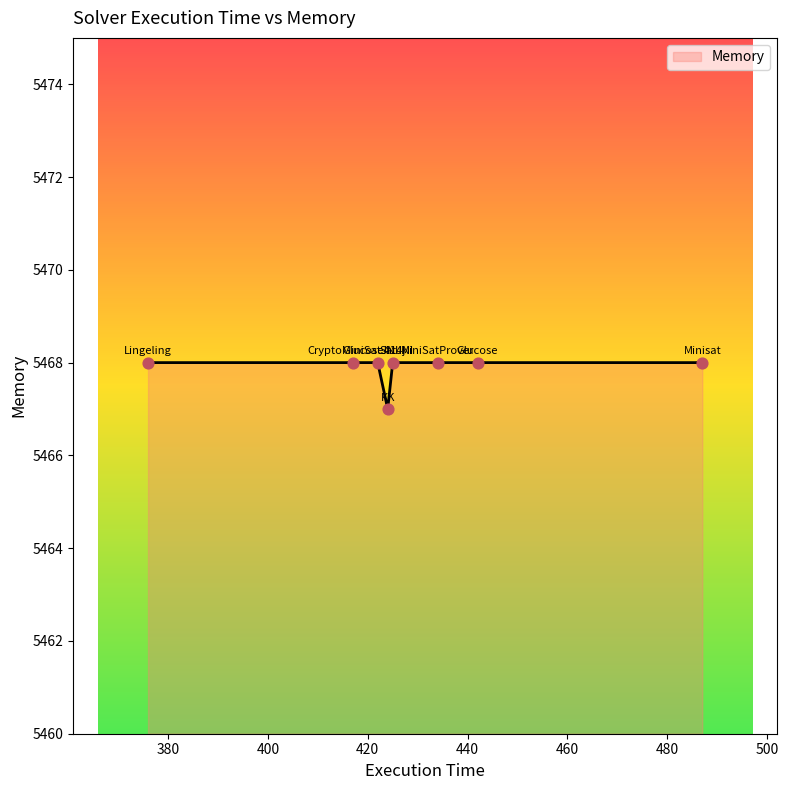

What is the sum of all values?

43743